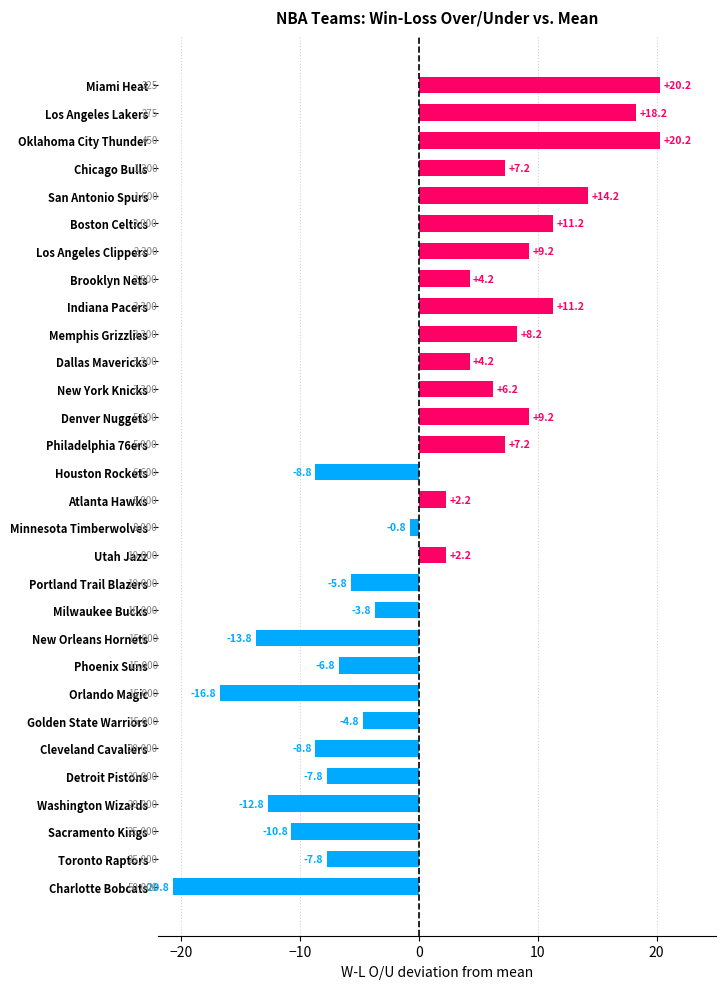

What is the difference between the maximum and minimum values?

41.0